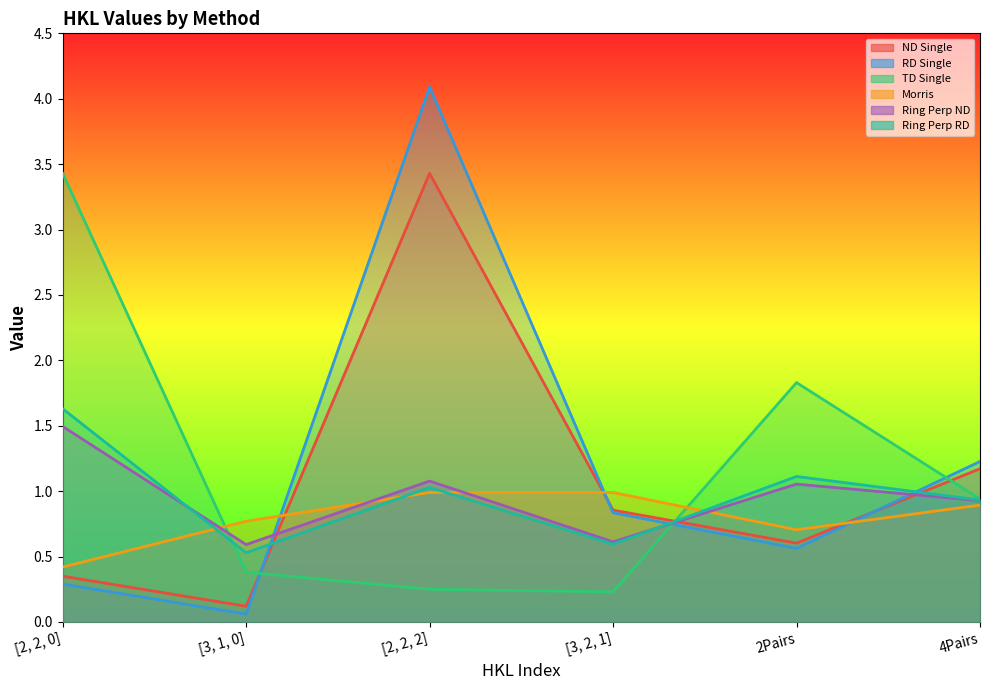

What is the difference between the maximum and minimum values in the ND Single series?

3.3